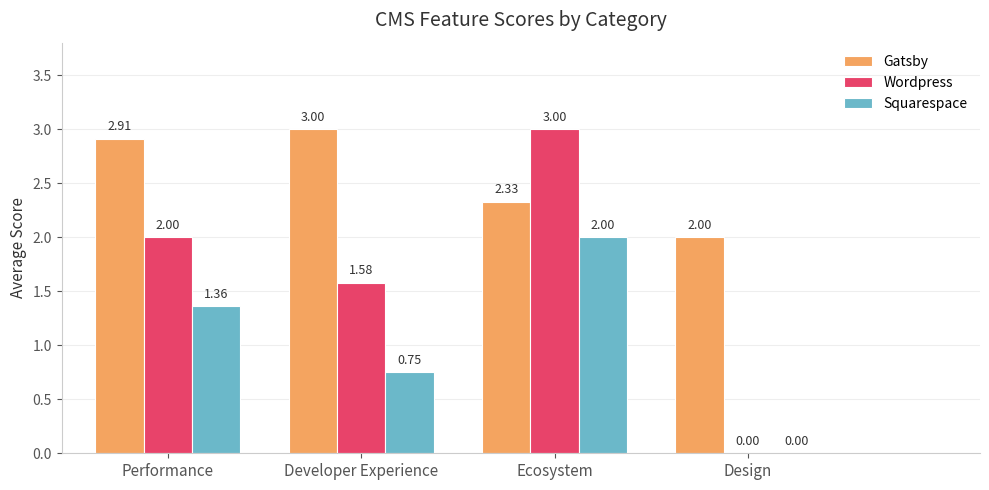

Which category has the highest value in the Gatsby series?

Developer Experience